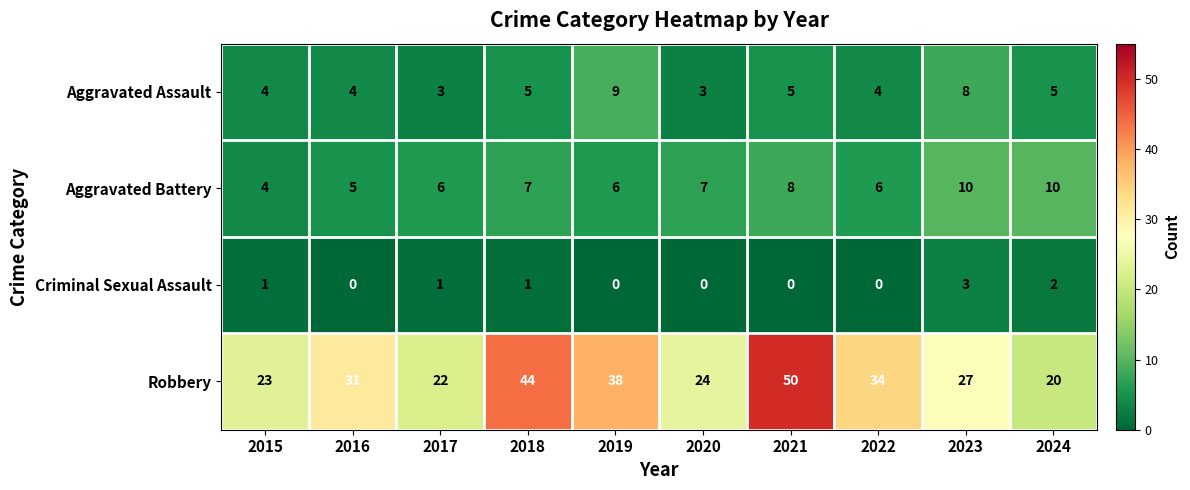

Where is Robbery nearest to the value 35?

2022